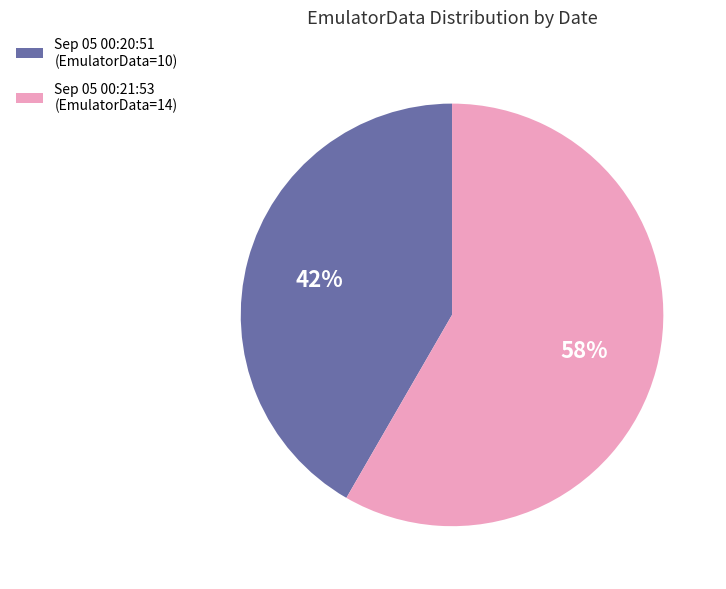

Which has a higher value, Sep 05 00:20:51 (EmulatorData=10) or Sep 05 00:21:53 (EmulatorData=14)?

Sep 05 00:21:53 (EmulatorData=14)